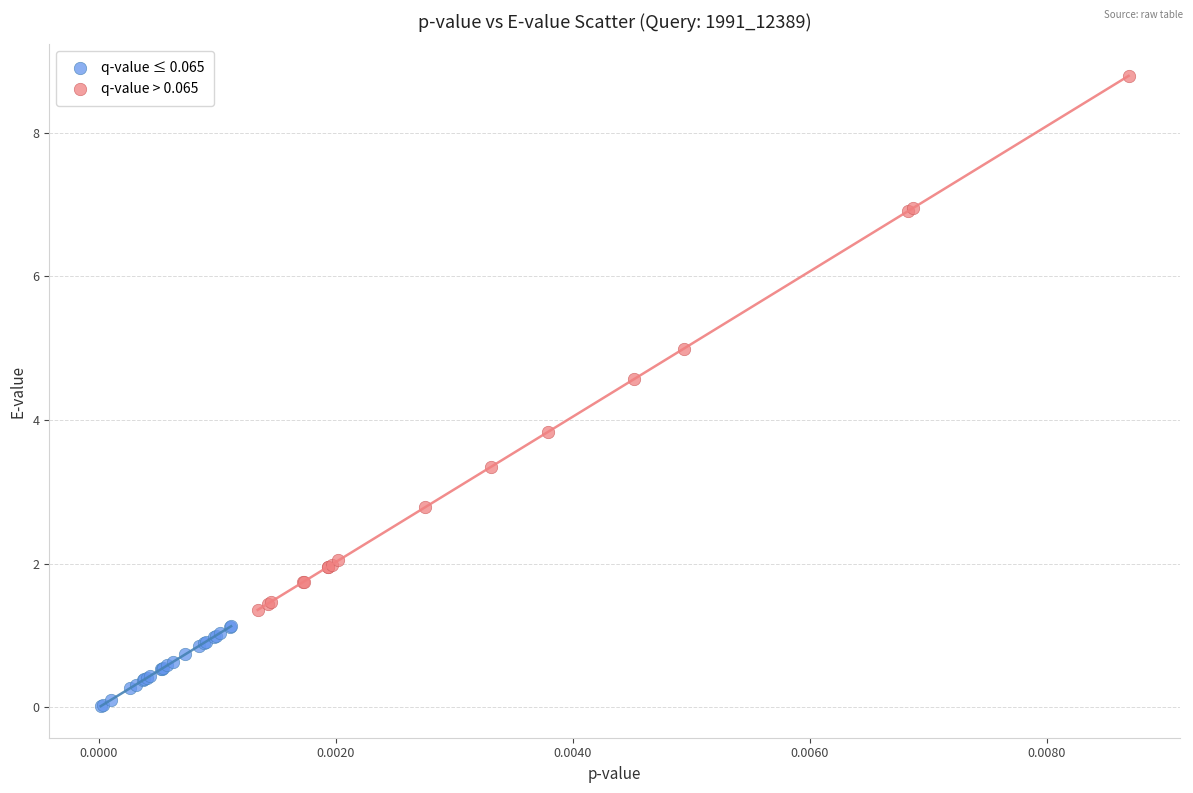

Which series has the largest Y range (max minus min)?

q-value > 0.065